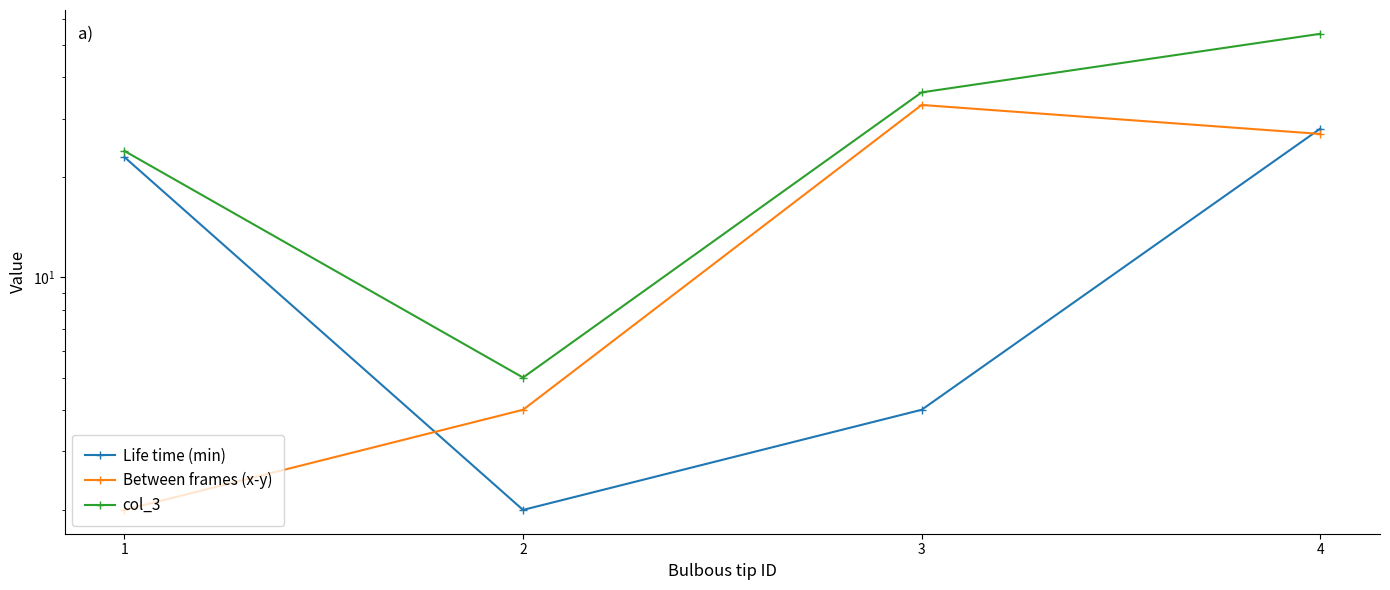

True or false: col_3 and Life time (min) cross at least once.

False